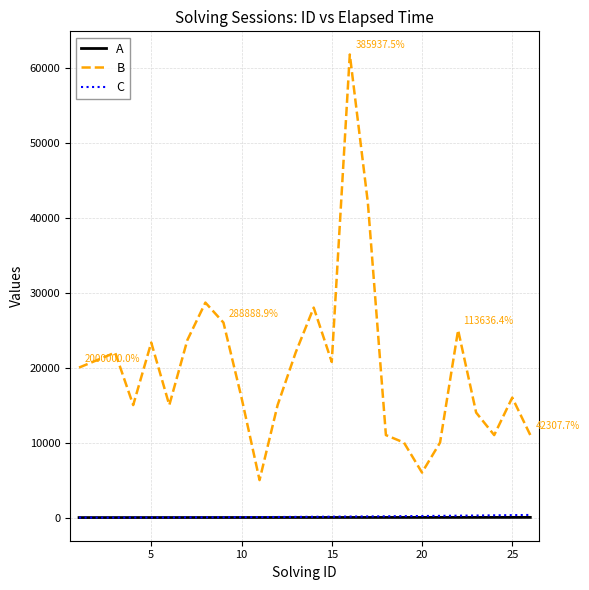

True or false: A and B intersect in this chart.

False